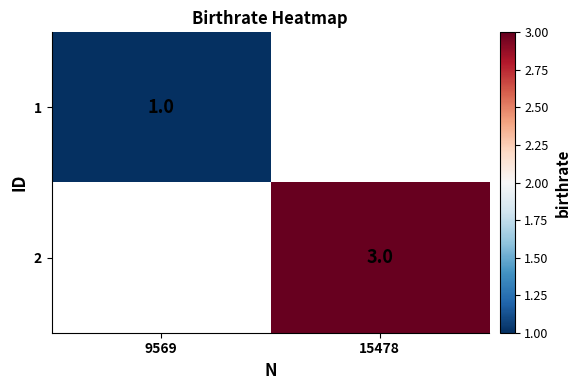

Which has a higher value, 9569 or 15478?

15478